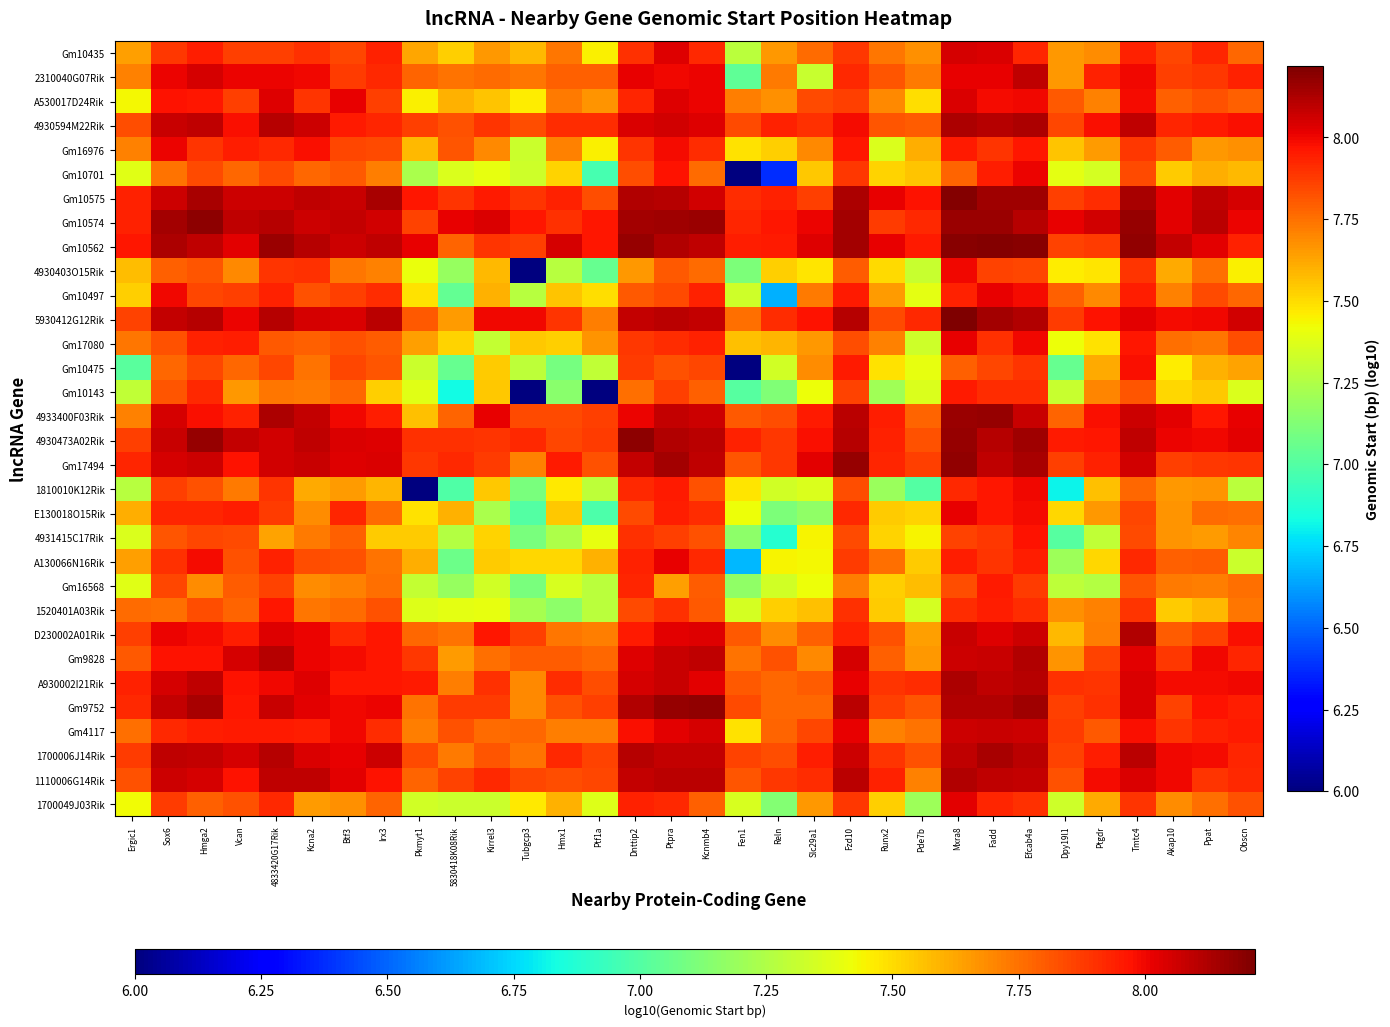

How many distinct data groups are displayed?

32